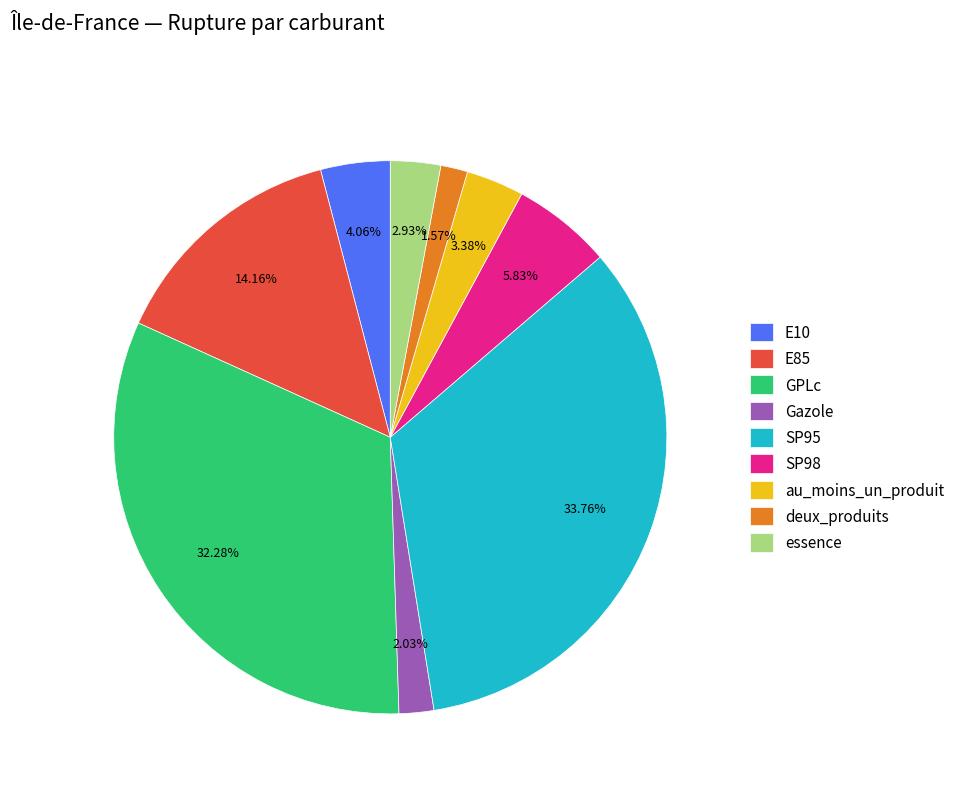

Combined, what portion of the pie is SP95 and SP98?

39.6%